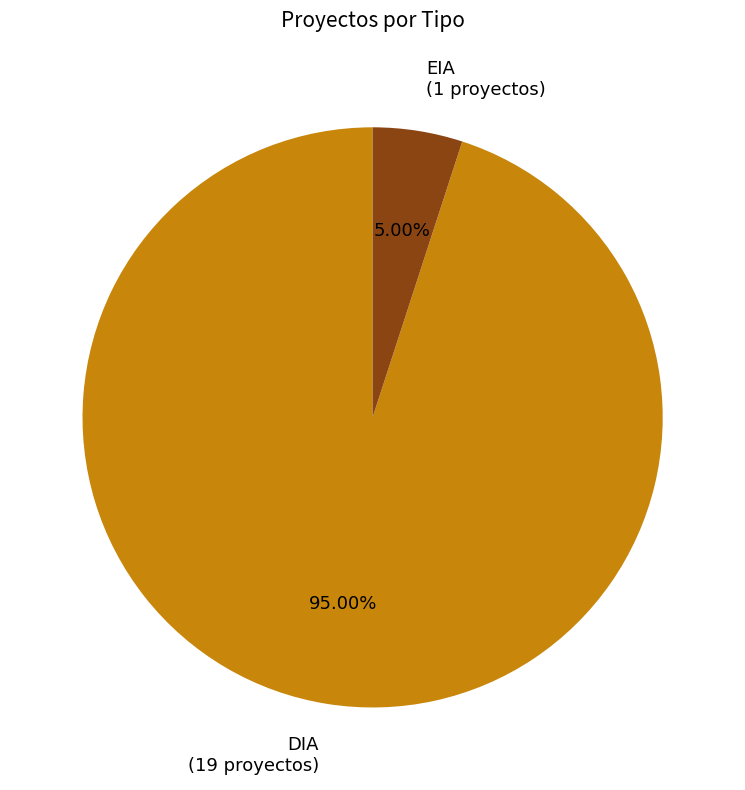

How many slices are in this pie chart?

2